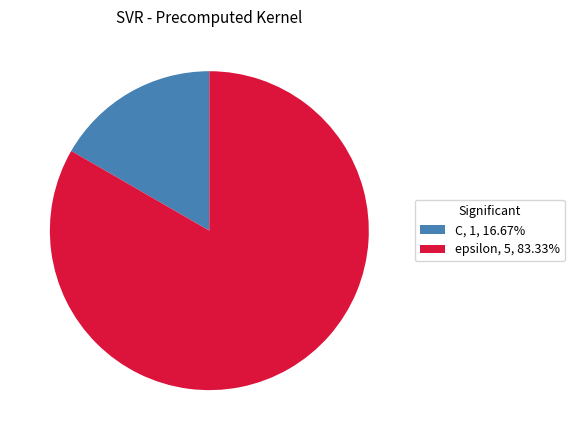

The C slice represents 5% of the pie. True or false?

False